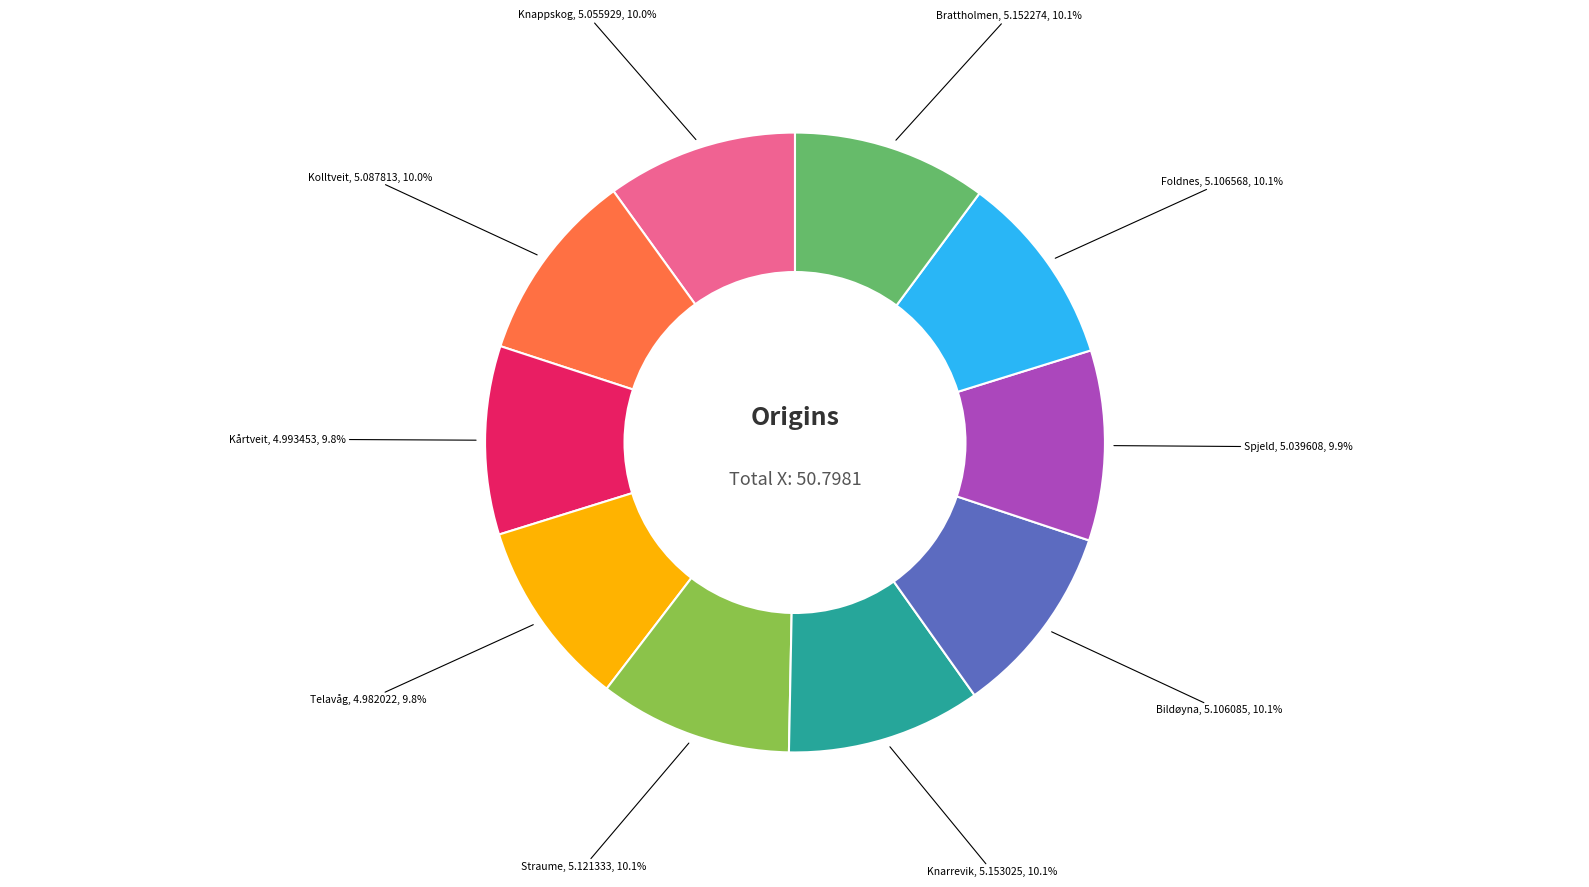

How many slices are in this pie chart?

10